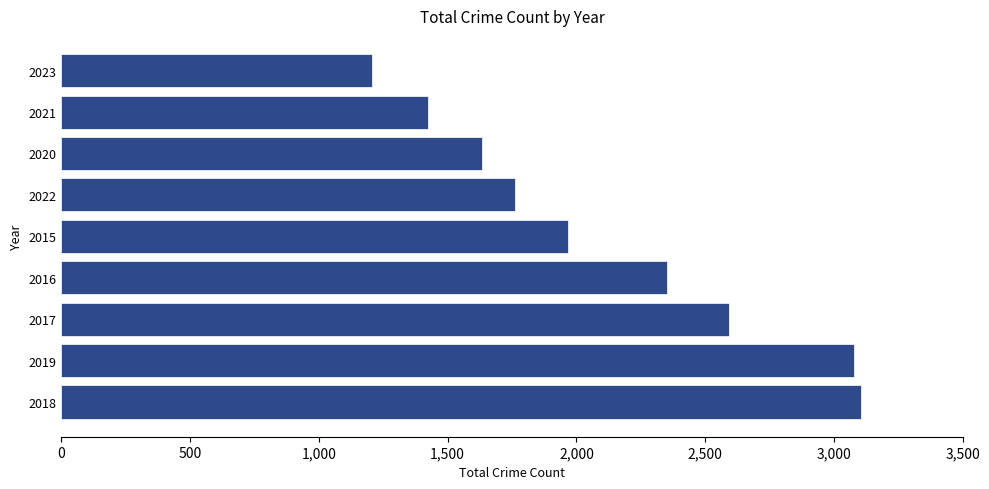

What is the sum of all values?

19119